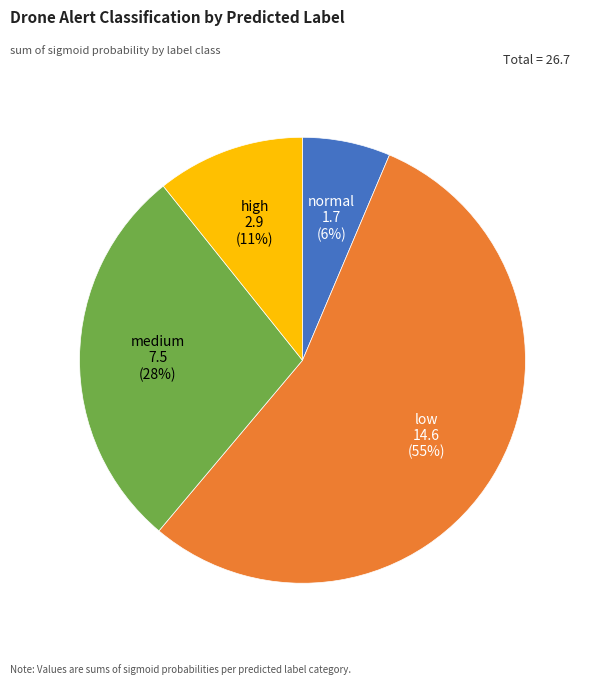

How many segments does this pie chart have?

4